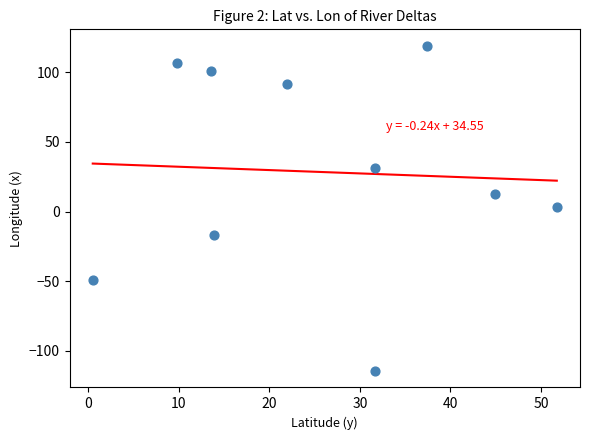

What is the range of X values (max minus min)?

51.3